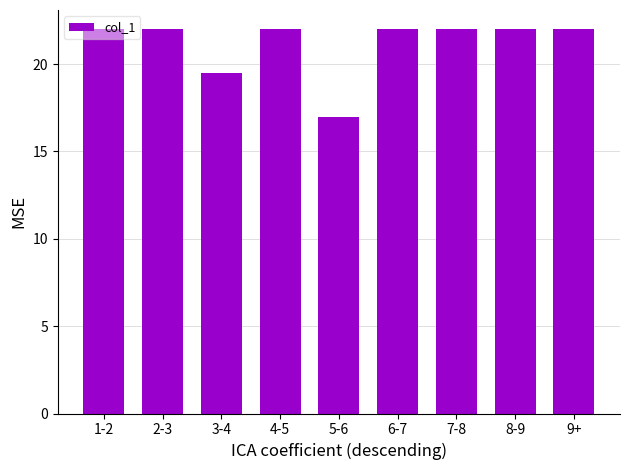

Approximately how many times larger is the value at 6-7 compared to 2-3?

1.0